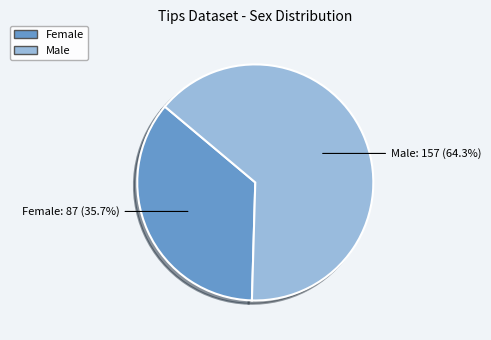

The Male slice represents 76% of the pie. True or false?

False